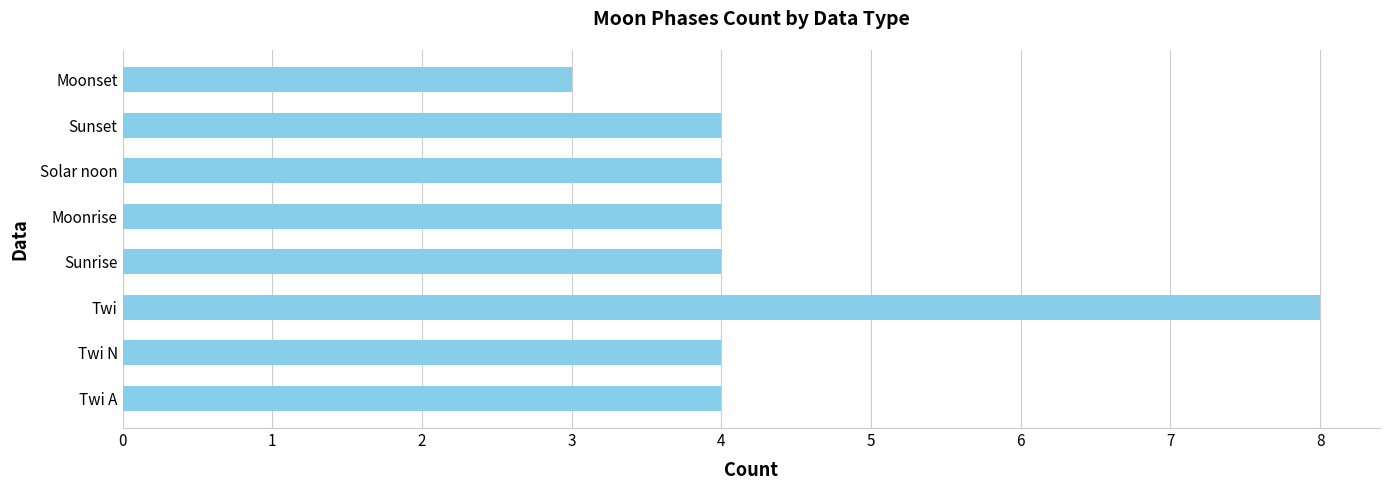

Does the chart contain stacked bars?

No